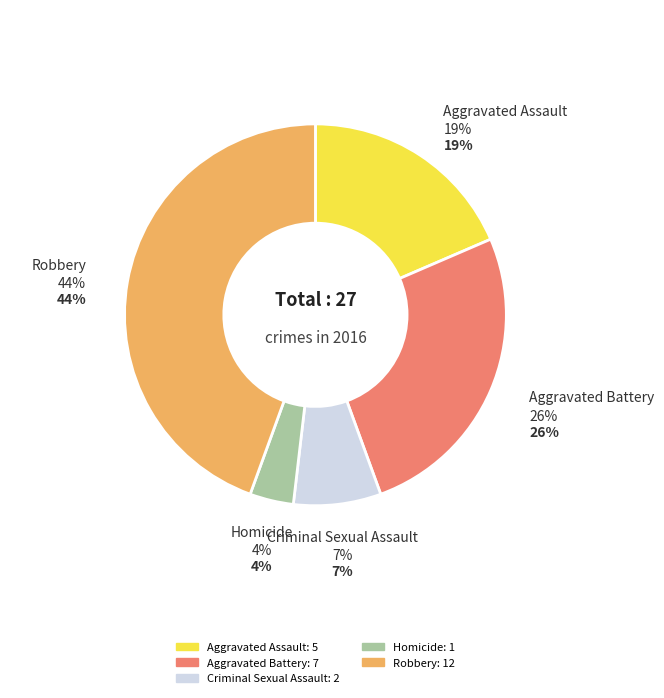

Is there a majority slice in this chart?

No